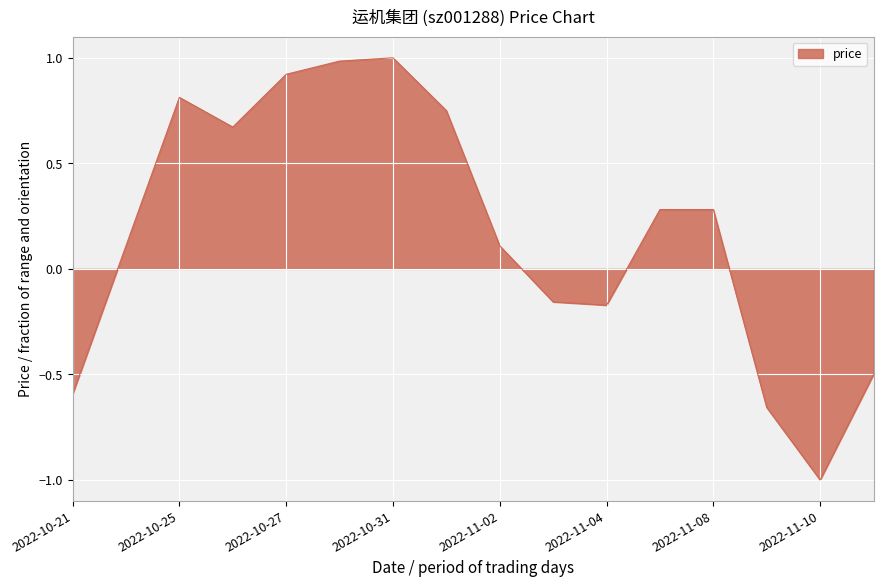

What is the maximum value shown in the chart?

1.0